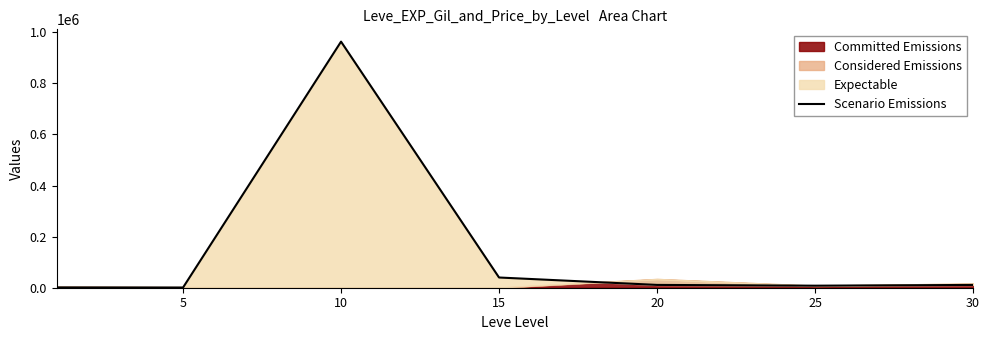

What is the change in value from 15 to 30?

-29086